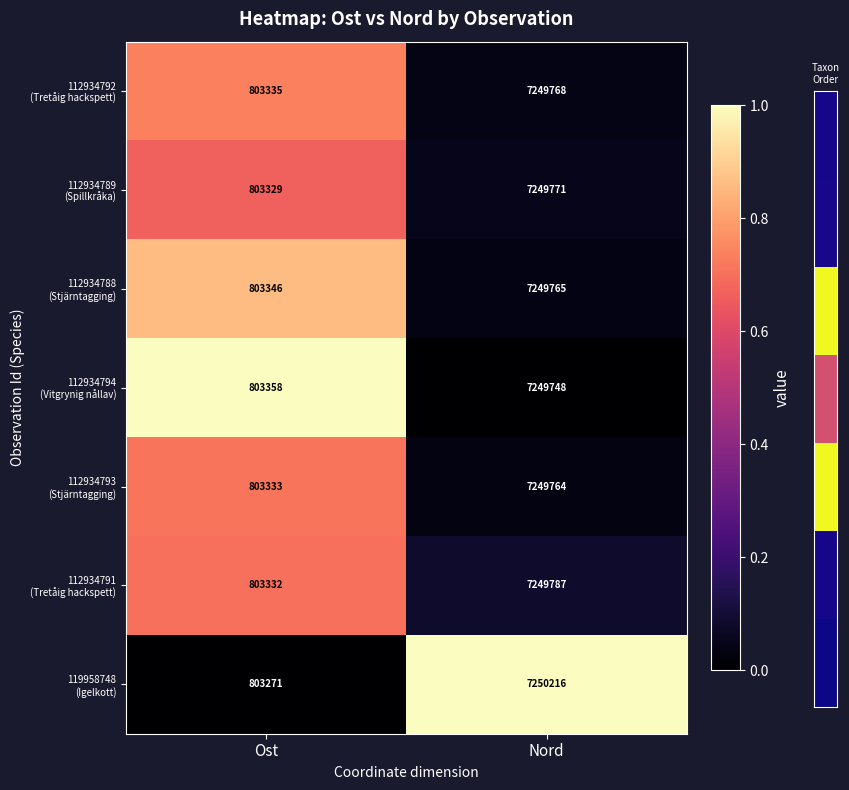

What is the difference between the highest and lowest values at Nord?

468